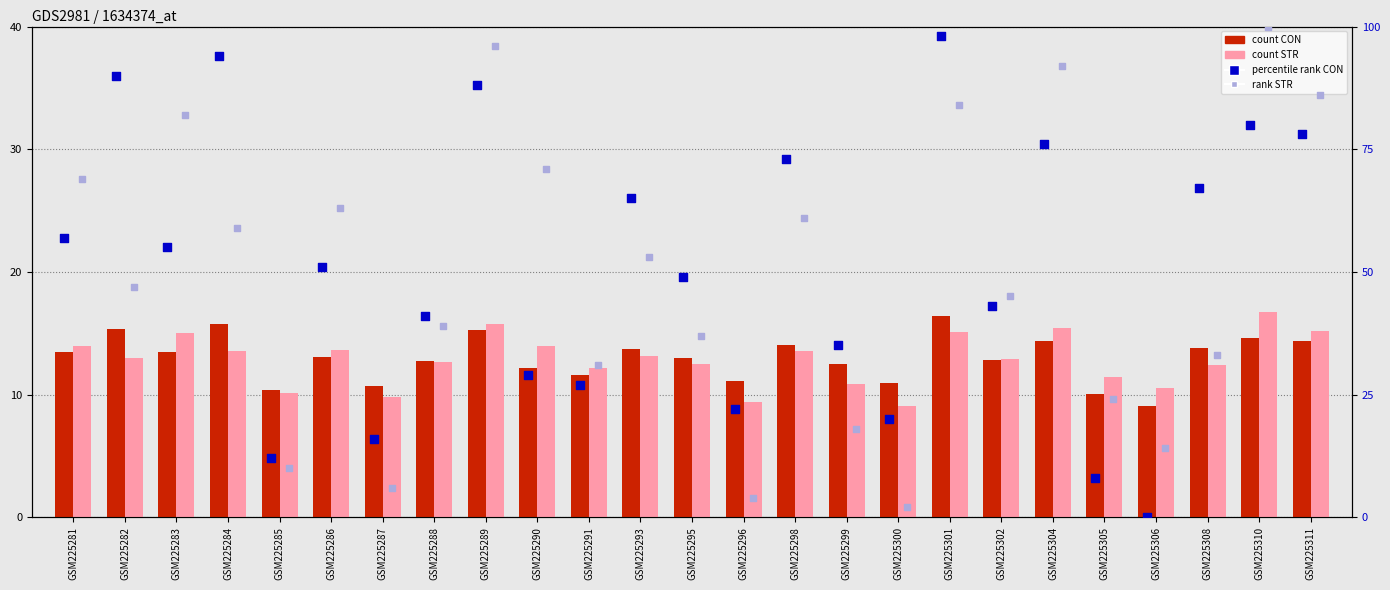

Is the value of STR at GSM225308 greater than the value of percentile rank CON at GSM225299?

No